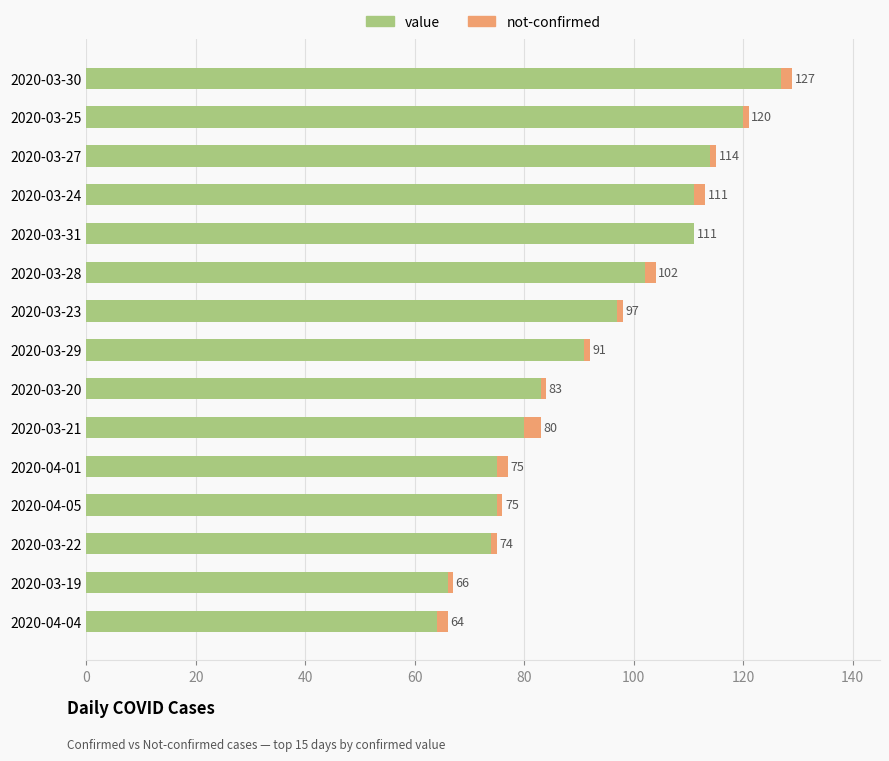

Read the value value at 2020-03-21.

80